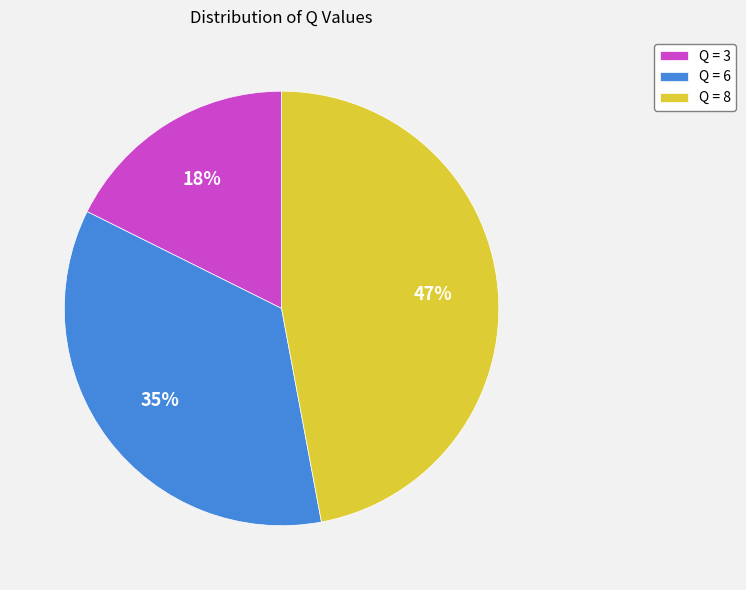

To the nearest percent, what is the difference between the largest and smallest slice percentages?

29%